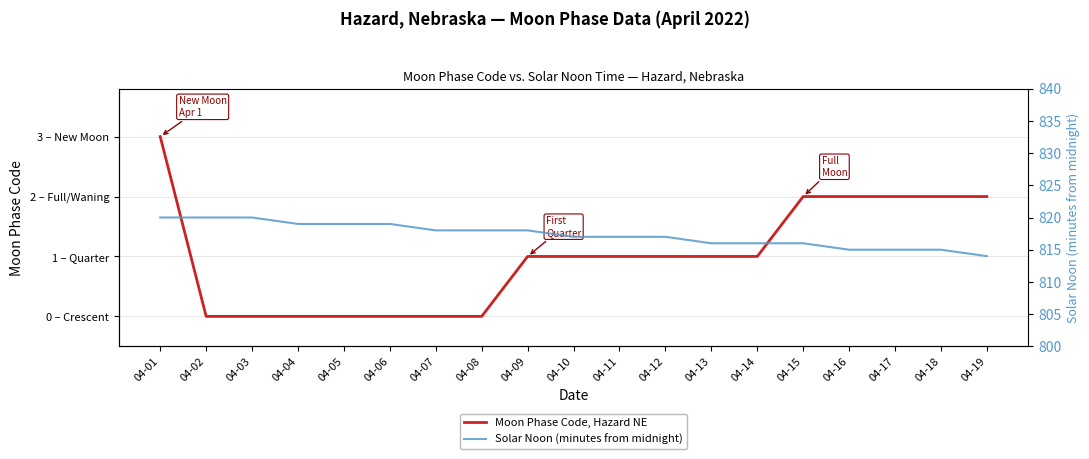

What are all the series names shown in the legend?

Moon Phase Code, Hazard NE, Solar Noon (minutes from midnight)